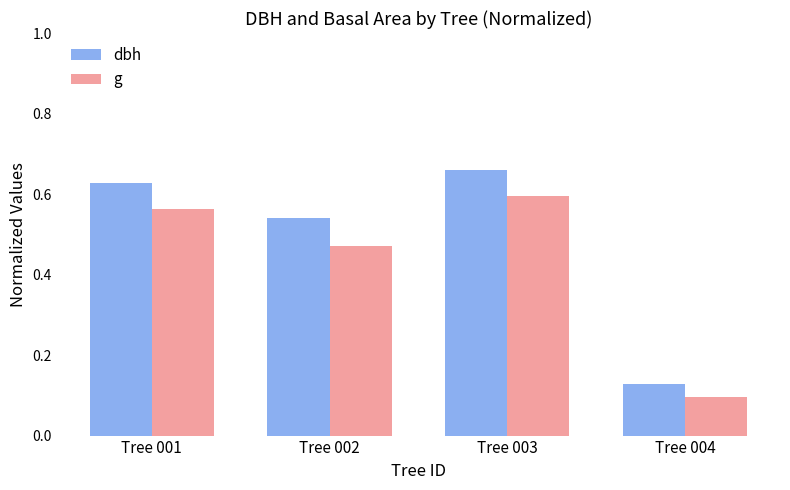

True or false: dbh has a value of 0.3 at Tree 002.

False